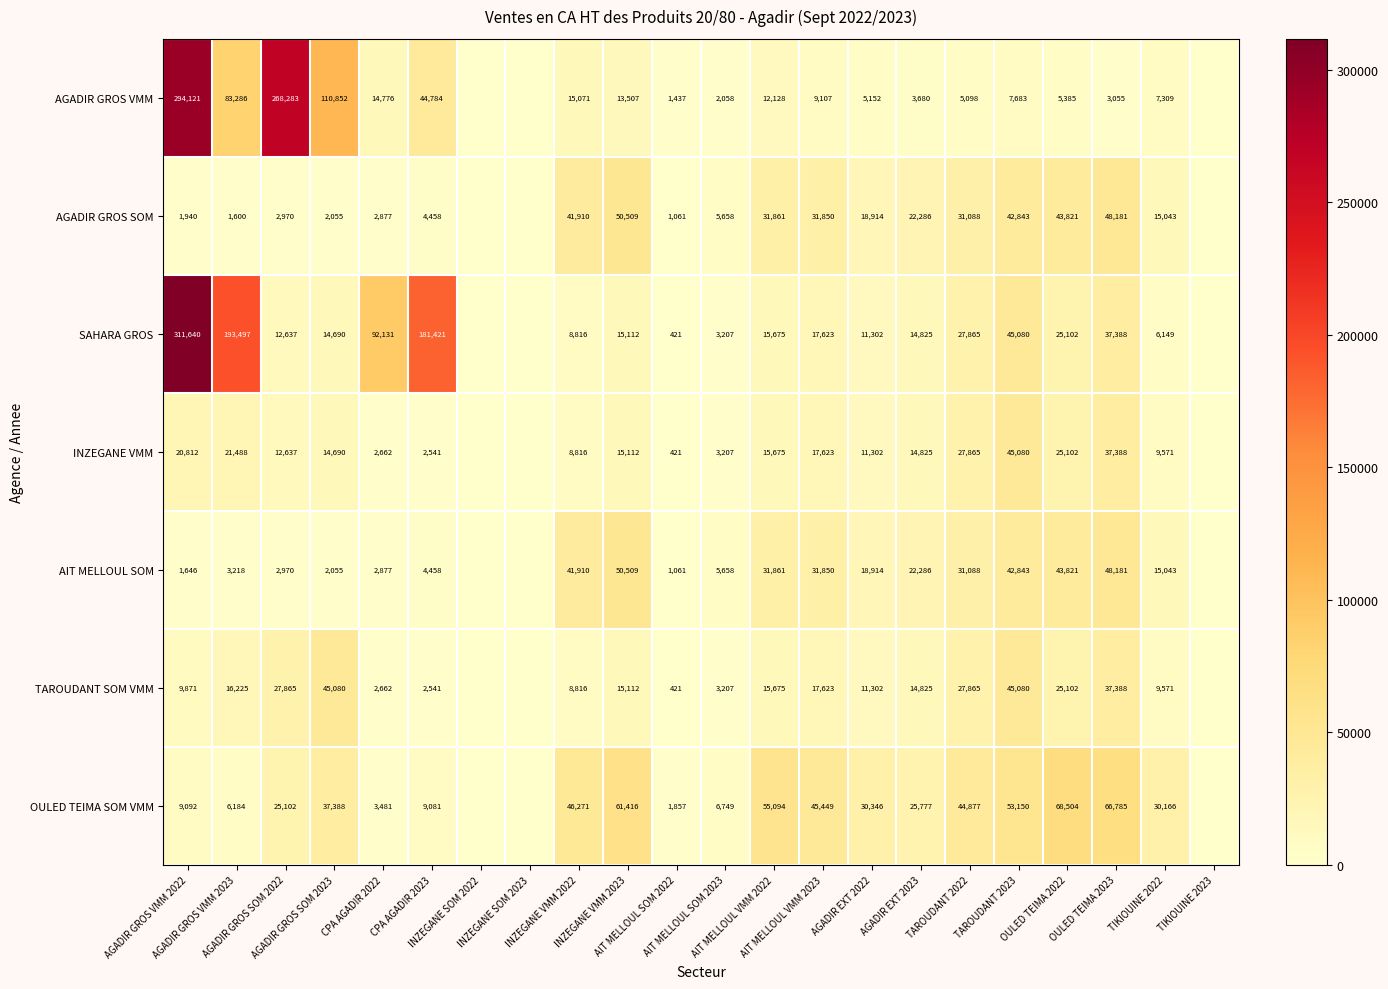

Which label corresponds to the largest value in the chart?

AGADIR GROS VMM 2022